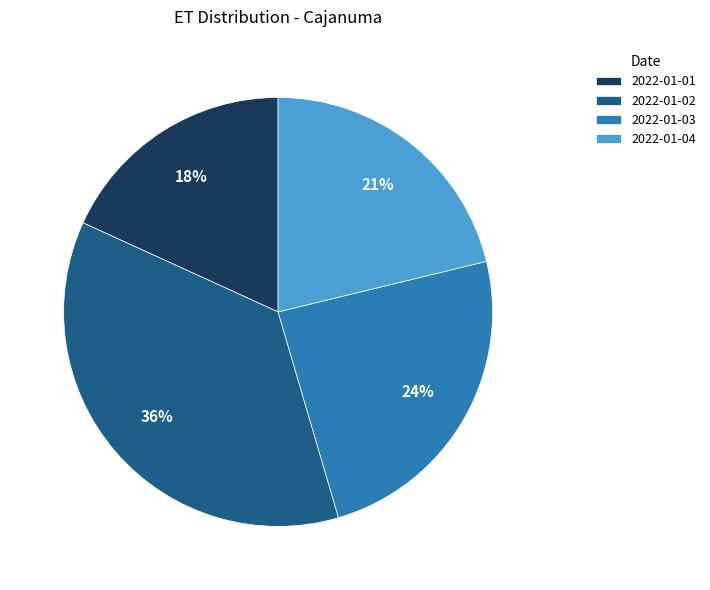

Combined, do 2022-01-03 and 2022-01-01 account for over 50%?

No